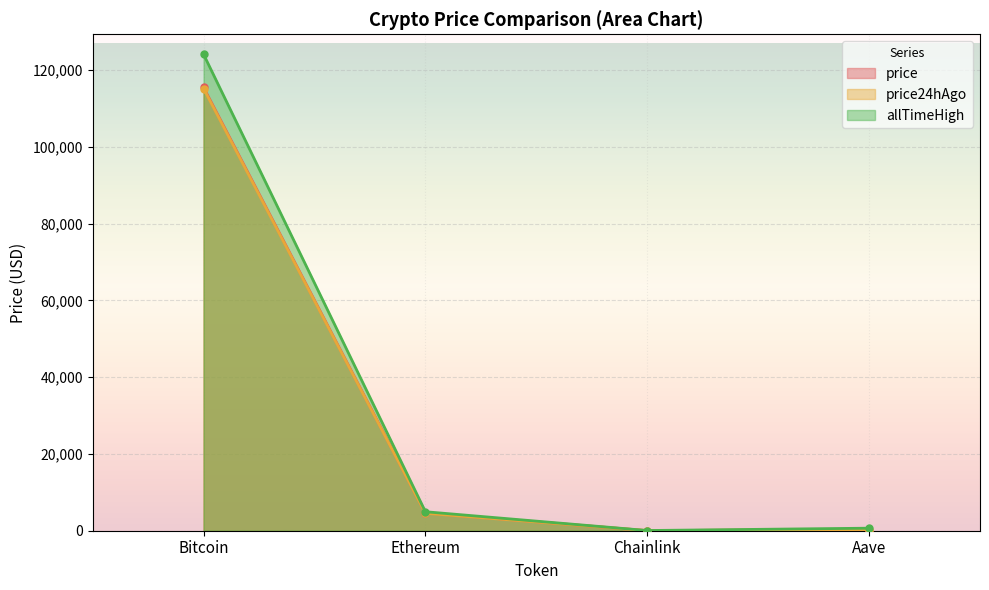

Is it true that allTimeHigh equals 413.6 at Aave?

False